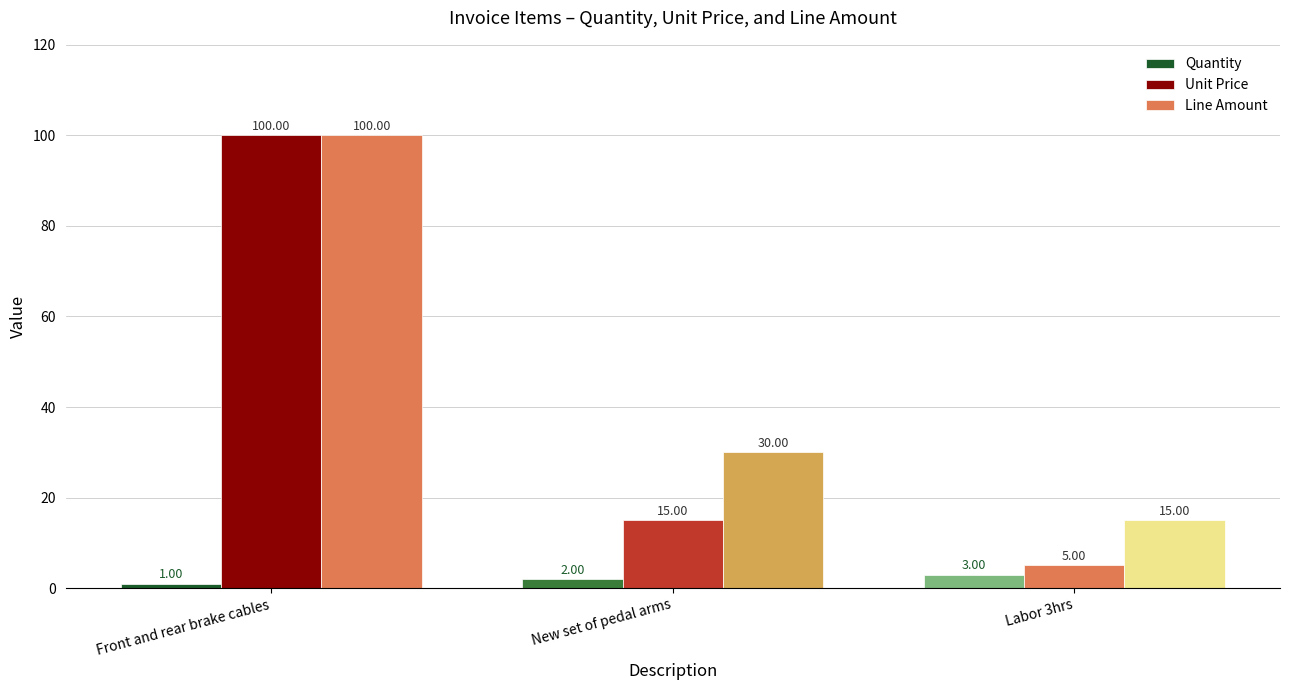

How many data points in Line Amount are less than 30?

1